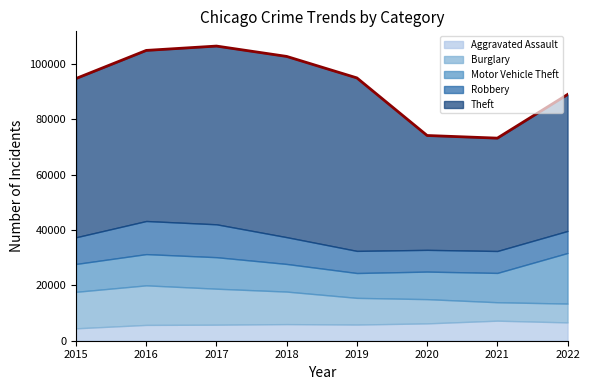

Which series has the widest spread of values?

Theft